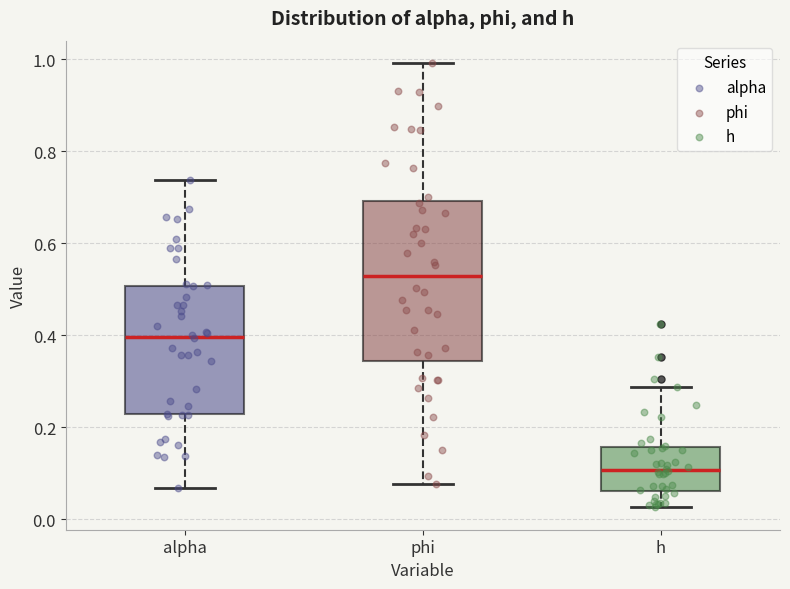

Which box's median line is the highest?

phi